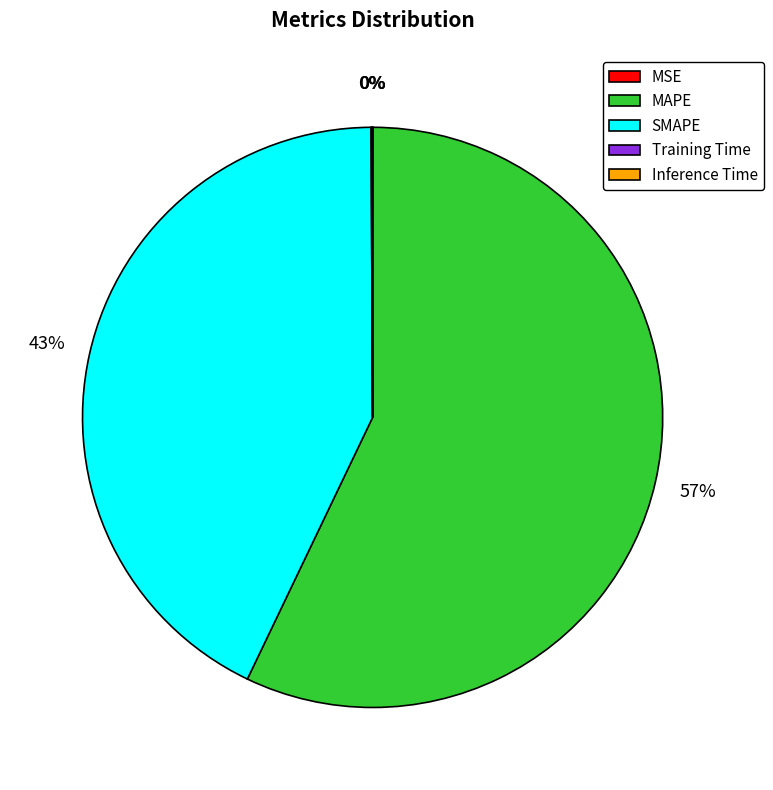

What is the majority slice?

MAPE